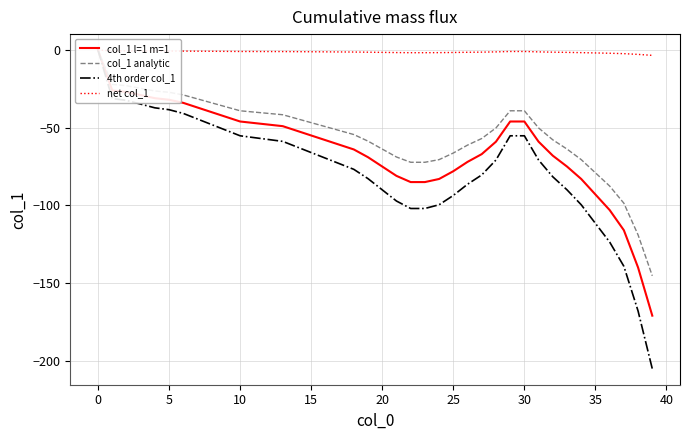

Which series has the largest total across all categories?

net col_1